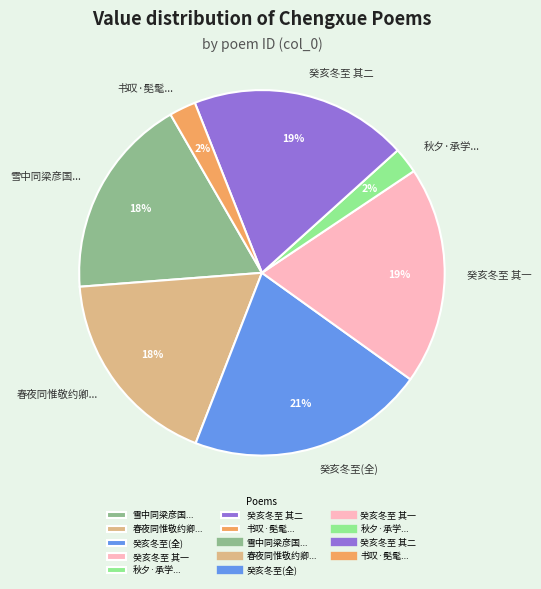

Which slice is the largest?

癸亥冬至(全)